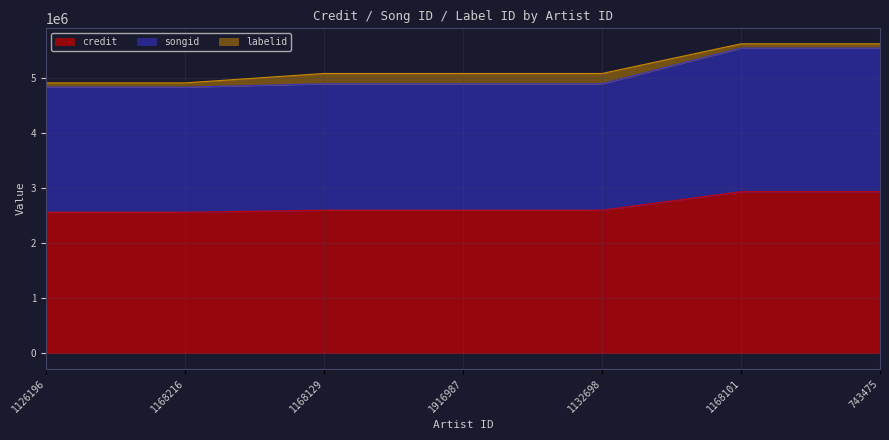

What is the total value across all series at 1132698?

5077914